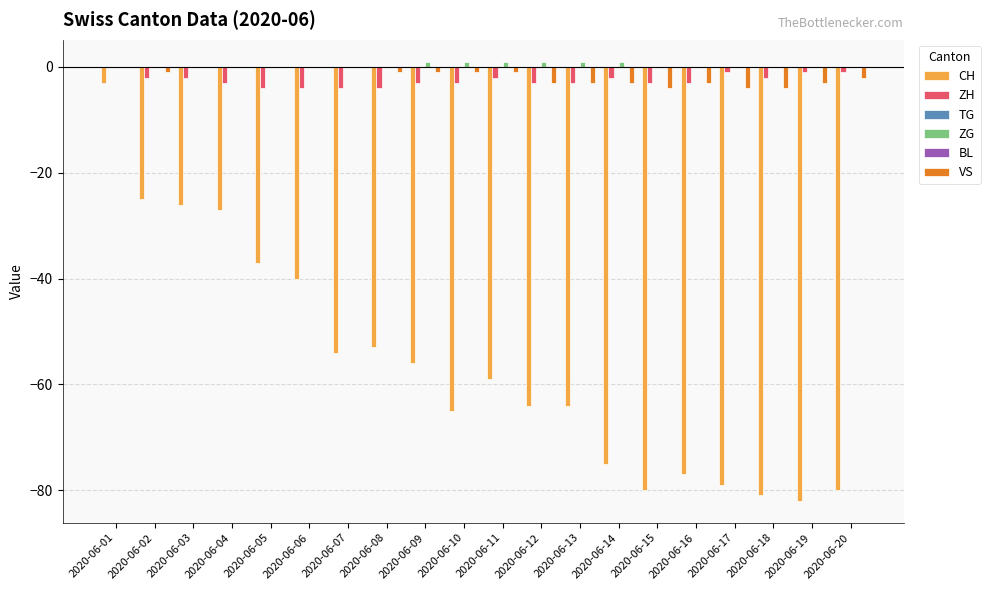

Does the chart contain stacked bars?

No